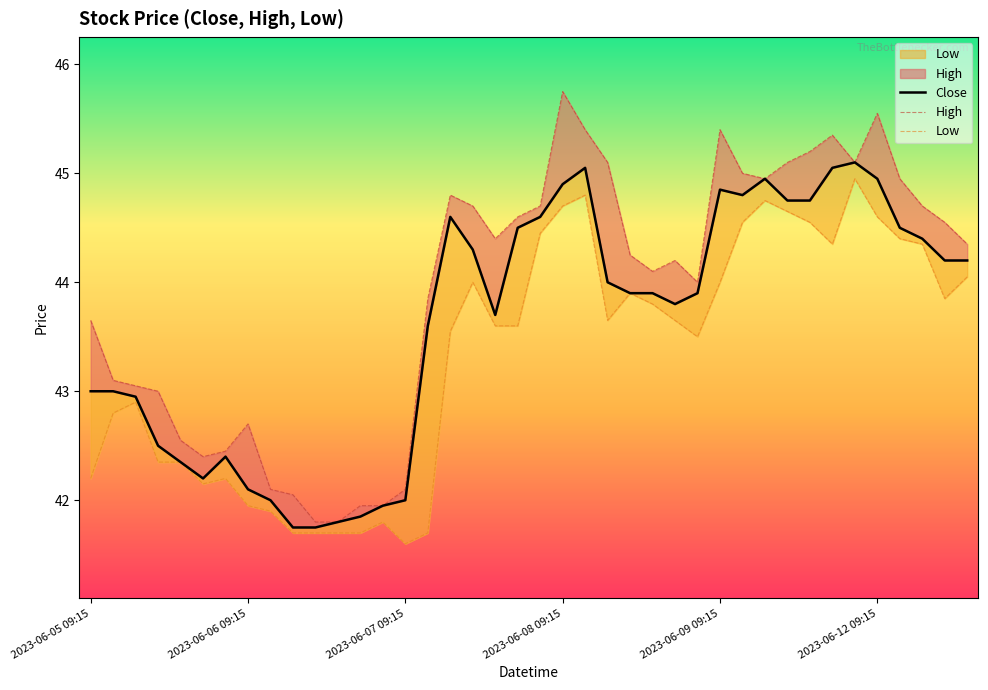

What is the sum of all Close values?

1744.8